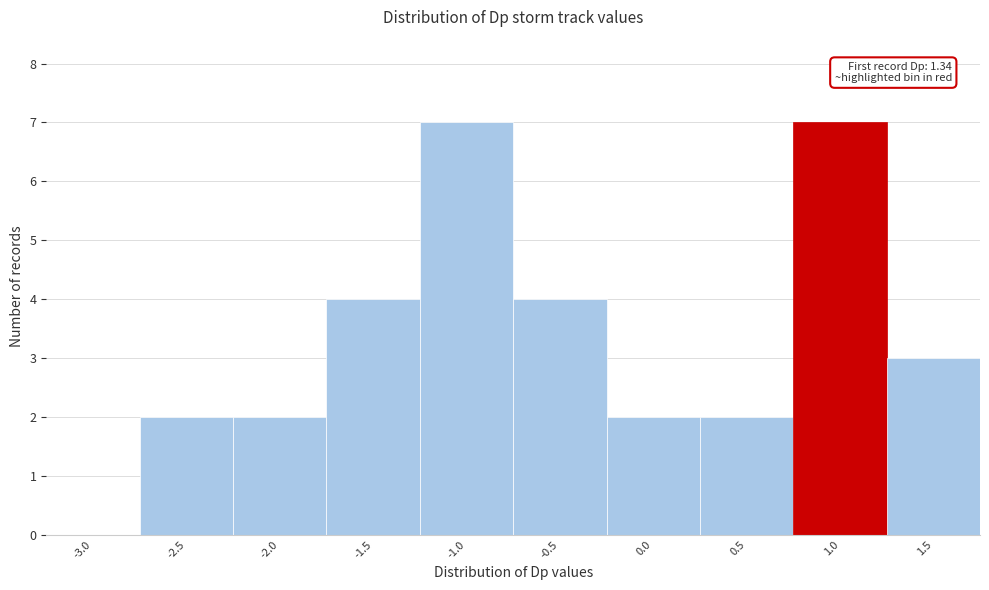

Reading left to right, extract all data points from this chart.

-3.0=0	-2.5=2	-2.0=2	-1.5=4	-1.0=7	-0.5=4	0.0=2	0.5=2	1.0=7	1.5=3